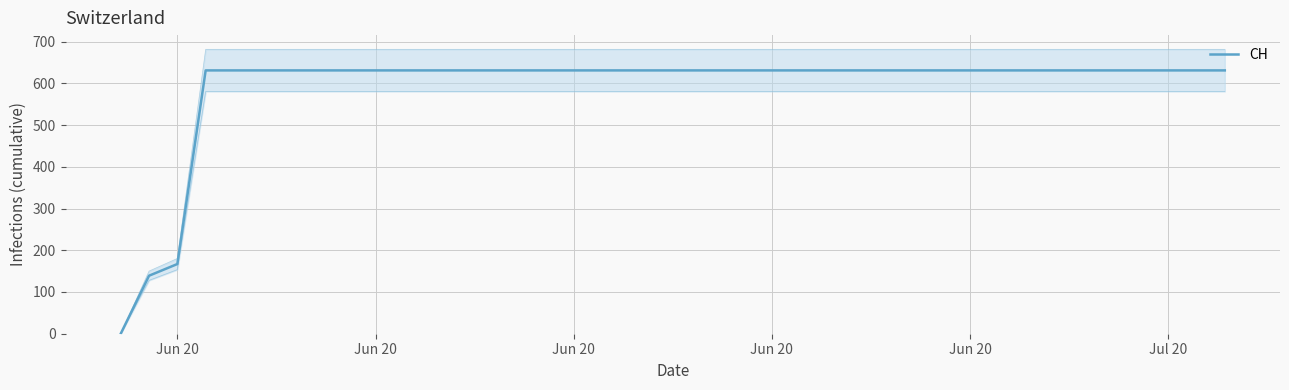

At which label is the value closest to 315?

Jun 20